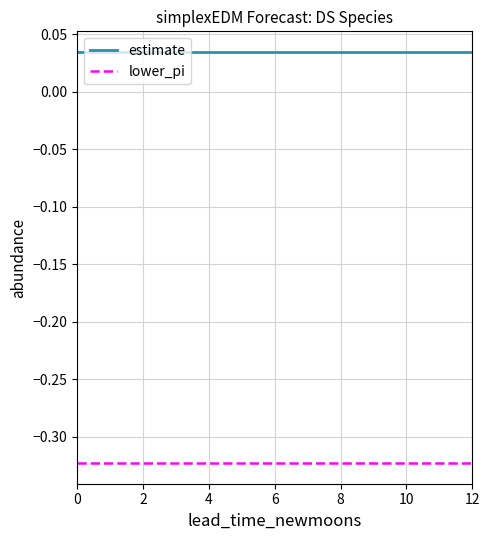

True or false: lower_pi and estimate intersect in this chart.

False